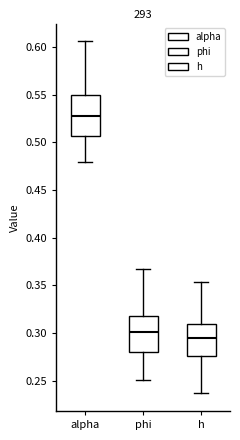

Where does the upper whisker of the box for h end on the y-axis? The values are not printed on the chart, so give them approximately, as read against the axis.

0.355